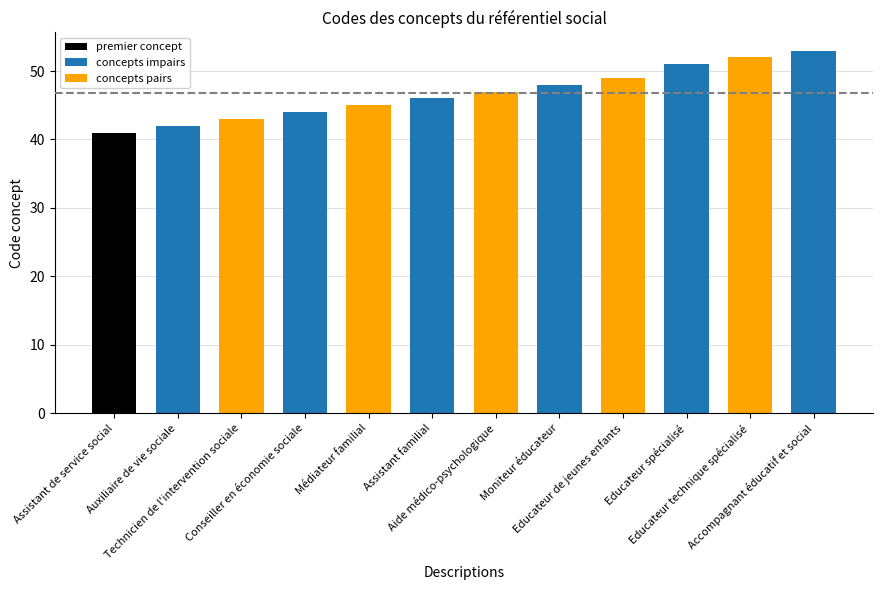

What is the ratio of the value at Auxiliaire de vie sociale to the value at Moniteur éducateur?

0.9